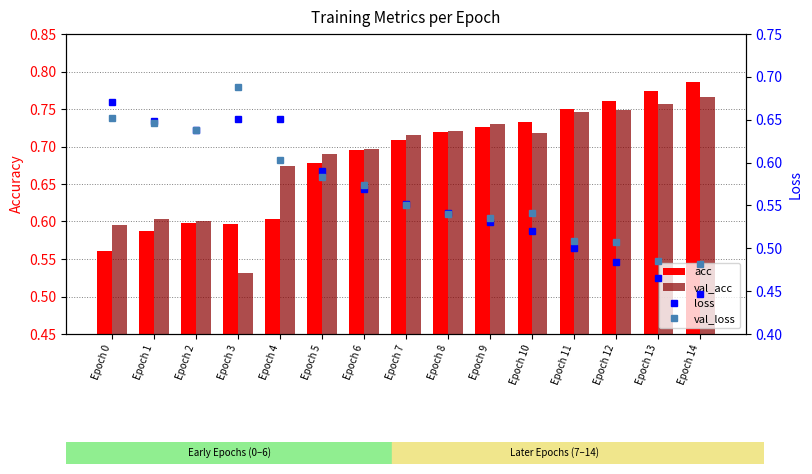

Between Epoch 13 and Epoch 4, which is larger?

Epoch 13